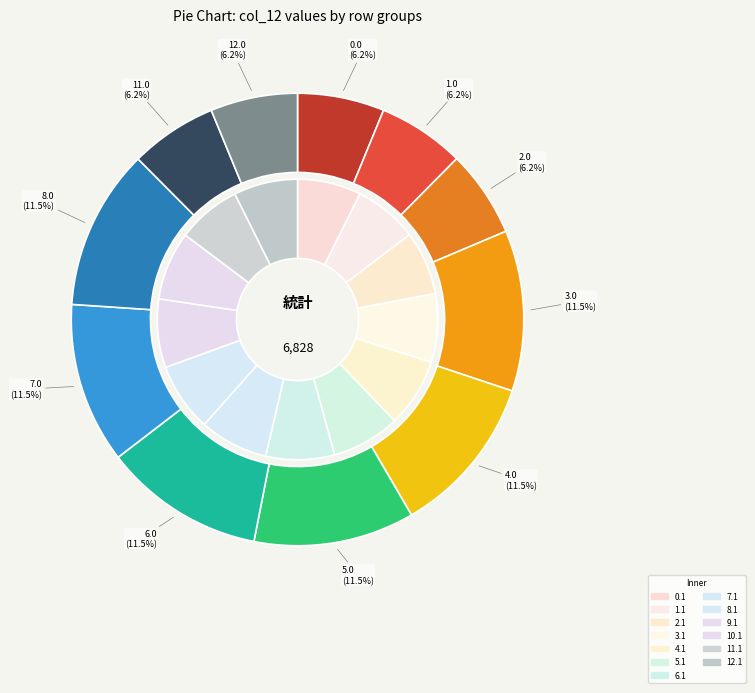

To the nearest percent, what is the combined percentage of 5.0 and 4.0?

23%